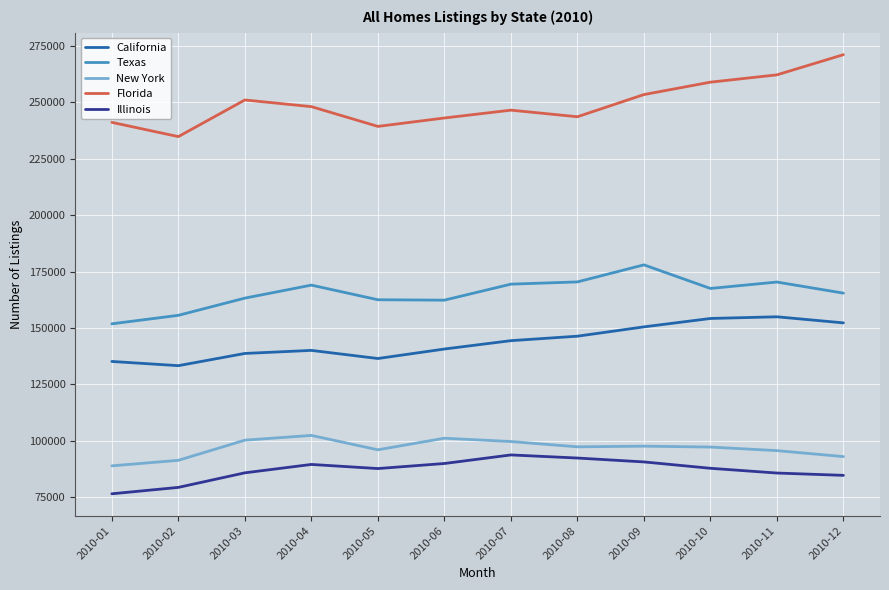

True or false: Illinois and Florida cross at least once.

False